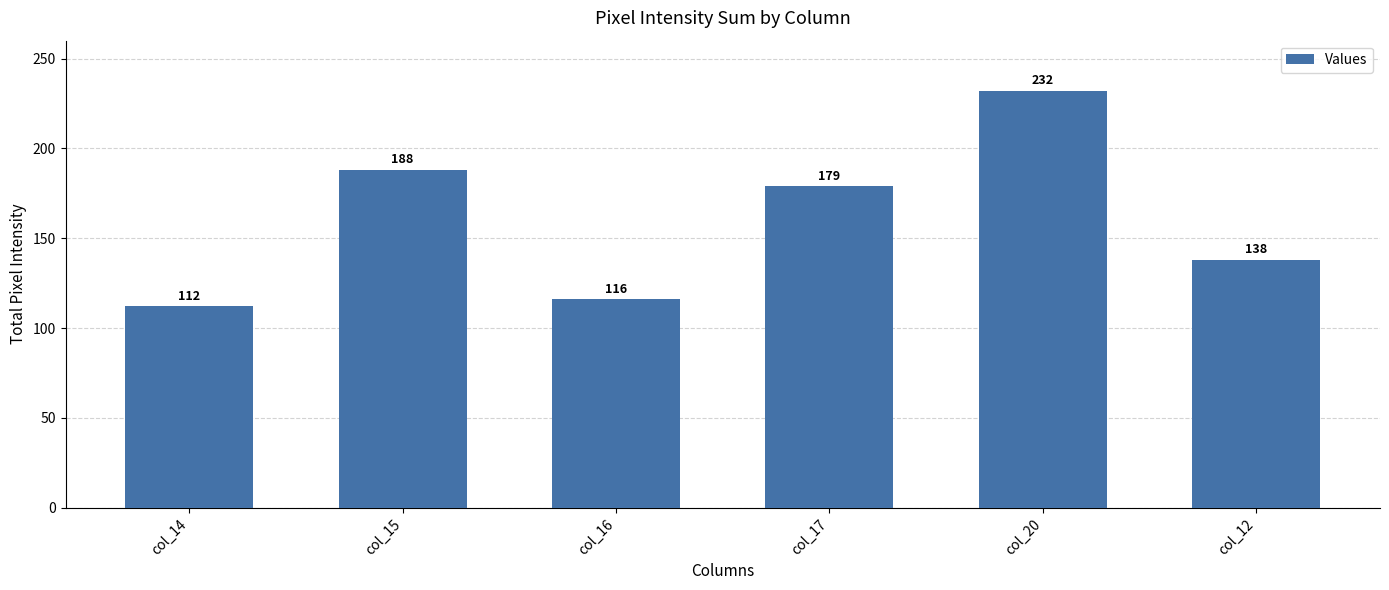

Reading left to right, what are all the values shown in this chart?

col_14=112	col_15=188	col_16=116	col_17=179	col_20=232	col_12=138